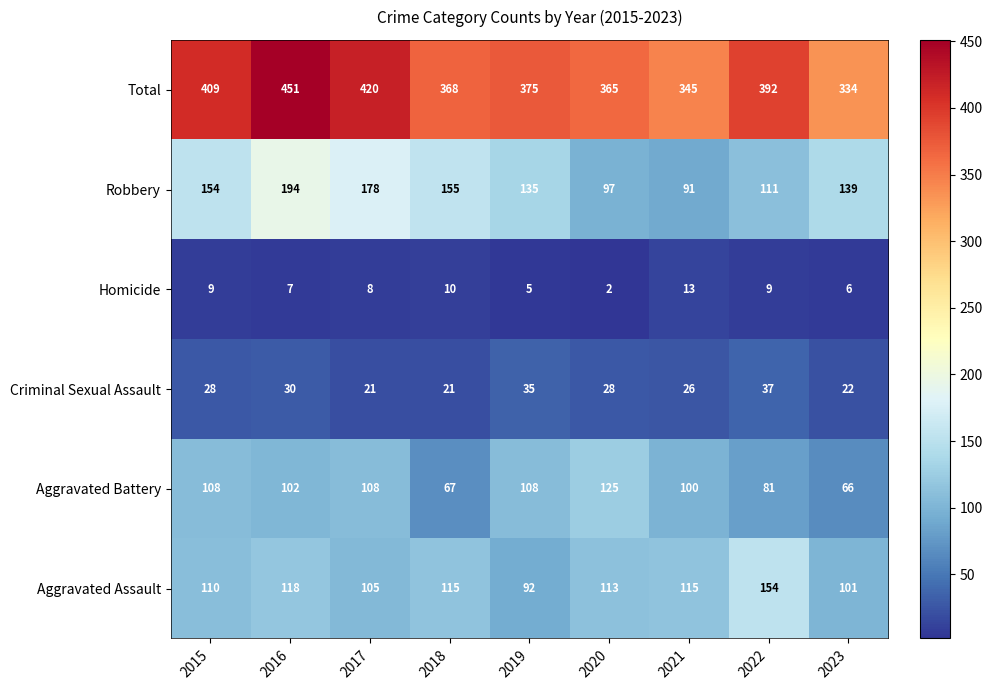

Is the value of Aggravated Battery at 2023 greater than the value of Robbery at 2018?

No